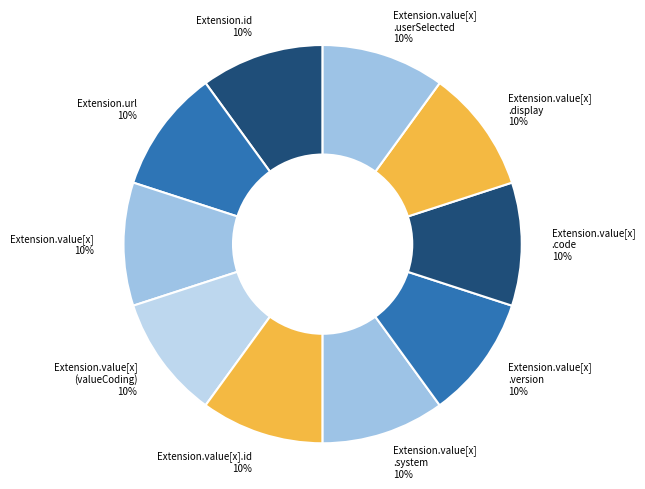

Do Extension.url 10% and Extension.value[x] .system 10% together represent more than half of the pie?

No